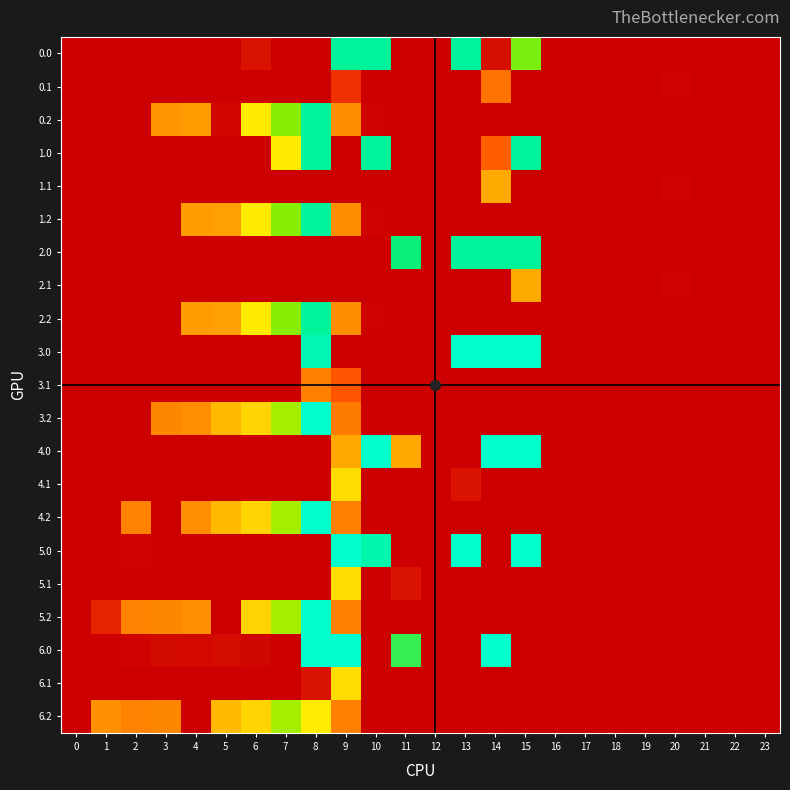

Reading left to right, list all the values displayed in this chart.

0.0: 0=0.0	1=0.0	2=0.0	3=0.0	4=0.0	5=0.0	6=20.0	7=0.0	8=0.0	9=305.0	10=305.0	11=0.0	12=0.0	13=305.0	14=15.9	15=255.2	16=0.0	17=0.0	18=0.0	19=0.0	20=0.0	21=0.0	22=0.0	23=0.0
0.1: 0=0.0	1=0.0	2=0.0	3=0.0	4=0.0	5=0.0	6=0.0	7=0.0	8=0.0	9=47.4	10=0.0	11=0.0	12=0.0	13=0.0	14=113.7	15=0.0	16=0.0	17=0.0	18=0.0	19=0.0	20=4.5	21=0.0	22=0.0	23=0.0
0.2: 0=0.0	1=0.0	2=0.0	3=147.0	4=153.6	5=7.5	6=199.2	7=251.4	8=305.0	9=139.5	10=4.5	11=0.0	12=0.0	13=0.0	14=0.0	15=0.0	16=0.0	17=0.0	18=0.0	19=0.0	20=0.0	21=0.0	22=0.0	23=0.0
1.0: 0=0.0	1=0.0	2=0.0	3=0.0	4=0.0	5=0.0	6=0.0	7=198.6	8=305.0	9=0.0	10=305.0	11=0.0	12=0.0	13=0.0	14=92.5	15=305.0	16=0.0	17=0.0	18=0.0	19=0.0	20=0.0	21=0.0	22=0.0	23=0.0
1.1: 0=0.0	1=0.0	2=0.0	3=0.0	4=0.0	5=0.0	6=0.0	7=0.0	8=0.0	9=0.0	10=0.0	11=0.0	12=0.0	13=0.0	14=161.0	15=0.0	16=0.0	17=0.0	18=0.0	19=0.0	20=4.5	21=0.0	22=0.0	23=0.0
1.2: 0=0.0	1=0.0	2=0.0	3=0.0	4=153.6	5=154.5	6=199.2	7=251.4	8=305.0	9=139.5	10=4.5	11=0.0	12=0.0	13=0.0	14=0.0	15=0.0	16=0.0	17=0.0	18=0.0	19=0.0	20=0.0	21=0.0	22=0.0	23=0.0
2.0: 0=0.0	1=0.0	2=0.0	3=0.0	4=0.0	5=0.0	6=0.0	7=0.0	8=0.0	9=0.0	10=0.0	11=291.0	12=0.0	13=305.0	14=305.0	15=305.0	16=0.0	17=0.0	18=0.0	19=0.0	20=0.0	21=0.0	22=0.0	23=0.0
2.1: 0=0.0	1=0.0	2=0.0	3=0.0	4=0.0	5=0.0	6=0.0	7=0.0	8=0.0	9=0.0	10=0.0	11=0.0	12=0.0	13=0.0	14=0.0	15=161.0	16=0.0	17=0.0	18=0.0	19=0.0	20=4.5	21=0.0	22=0.0	23=0.0
2.2: 0=0.0	1=0.0	2=0.0	3=0.0	4=153.6	5=154.5	6=199.2	7=251.4	8=305.0	9=139.5	10=4.5	11=0.0	12=0.0	13=0.0	14=0.0	15=0.0	16=0.0	17=0.0	18=0.0	19=0.0	20=0.0	21=0.0	22=0.0	23=0.0
3.0: 0=0.0	1=0.0	2=0.0	3=0.0	4=0.0	5=0.0	6=0.0	7=0.0	8=320.4	9=0.0	10=0.0	11=0.0	12=0.0	13=335.0	14=335.0	15=335.0	16=0.0	17=0.0	18=0.0	19=0.0	20=0.0	21=0.0	22=0.0	23=0.0
3.1: 0=0.0	1=0.0	2=0.0	3=0.0	4=0.0	5=0.0	6=0.0	7=0.0	8=125.2	9=85.0	10=0.0	11=0.0	12=0.0	13=0.0	14=0.0	15=0.0	16=0.0	17=0.0	18=0.0	19=0.0	20=0.0	21=0.0	22=0.0	23=0.0
3.2: 0=0.0	1=0.0	2=0.0	3=134.0	4=140.6	5=170.0	6=186.2	7=238.4	8=335.0	9=122.3	10=0.0	11=0.0	12=0.0	13=0.0	14=0.0	15=0.0	16=0.0	17=0.0	18=0.0	19=0.0	20=0.0	21=0.0	22=0.0	23=0.0
4.0: 0=0.0	1=0.0	2=0.0	3=0.0	4=0.0	5=0.0	6=0.0	7=0.0	8=0.0	9=160.8	10=335.0	11=159.7	12=0.0	13=0.0	14=335.0	15=335.0	16=0.0	17=0.0	18=0.0	19=0.0	20=0.0	21=0.0	22=0.0	23=0.0
4.1: 0=0.0	1=0.0	2=0.0	3=0.0	4=0.0	5=0.0	6=0.0	7=0.0	8=0.0	9=191.1	10=0.0	11=0.0	12=0.0	13=19.1	14=0.0	15=0.0	16=0.0	17=0.0	18=0.0	19=0.0	20=0.0	21=0.0	22=0.0	23=0.0
4.2: 0=0.0	1=0.3	2=129.5	3=0.0	4=140.6	5=170.0	6=186.2	7=238.4	8=335.0	9=126.5	10=0.0	11=0.0	12=0.0	13=0.0	14=0.0	15=0.0	16=0.0	17=0.0	18=0.0	19=0.0	20=0.0	21=0.0	22=0.0	23=0.0
5.0: 0=0.0	1=0.0	2=4.7	3=0.0	4=0.0	5=0.0	6=0.0	7=0.0	8=0.0	9=335.0	10=315.8	11=0.0	12=0.0	13=335.0	14=0.0	15=335.0	16=0.0	17=0.0	18=0.0	19=0.0	20=0.0	21=0.0	22=0.0	23=0.0
5.1: 0=0.0	1=0.0	2=0.0	3=0.0	4=0.0	5=0.0	6=0.0	7=0.0	8=0.0	9=191.1	10=0.0	11=19.1	12=0.0	13=0.0	14=0.0	15=0.0	16=0.0	17=0.0	18=0.0	19=0.0	20=0.0	21=0.0	22=0.0	23=0.0
5.2: 0=0.0	1=36.3	2=129.5	3=134.0	4=140.6	5=0.0	6=186.2	7=238.4	8=335.0	9=126.5	10=0.0	11=0.0	12=0.0	13=0.0	14=0.0	15=0.0	16=0.0	17=0.0	18=0.0	19=0.0	20=0.0	21=0.0	22=0.0	23=0.0
6.0: 0=0.0	1=0.0	2=4.7	3=10.6	4=10.1	5=11.2	6=7.0	7=0.0	8=335.0	9=335.0	10=0.0	11=276.8	12=0.0	13=0.0	14=335.0	15=0.0	16=0.0	17=0.0	18=0.0	19=0.0	20=0.0	21=0.0	22=0.0	23=0.0
6.1: 0=0.0	1=0.0	2=0.0	3=0.0	4=0.0	5=0.0	6=0.0	7=0.0	8=19.1	9=191.1	10=0.0	11=0.0	12=0.0	13=0.0	14=0.0	15=0.0	16=0.0	17=0.0	18=0.0	19=0.0	20=0.0	21=0.0	22=0.0	23=0.0
6.2: 0=0.0	1=142.3	2=129.5	3=134.0	4=0.0	5=170.0	6=186.2	7=238.4	8=199.7	9=126.5	10=0.0	11=0.0	12=0.0	13=0.0	14=0.0	15=0.0	16=0.0	17=0.0	18=0.0	19=0.0	20=0.0	21=0.0	22=0.0	23=0.0